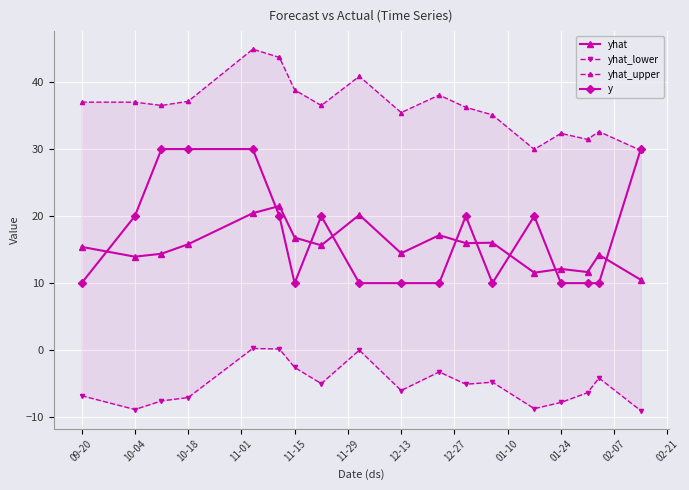

Where is the first local minimum for yhat_lower?

10-04